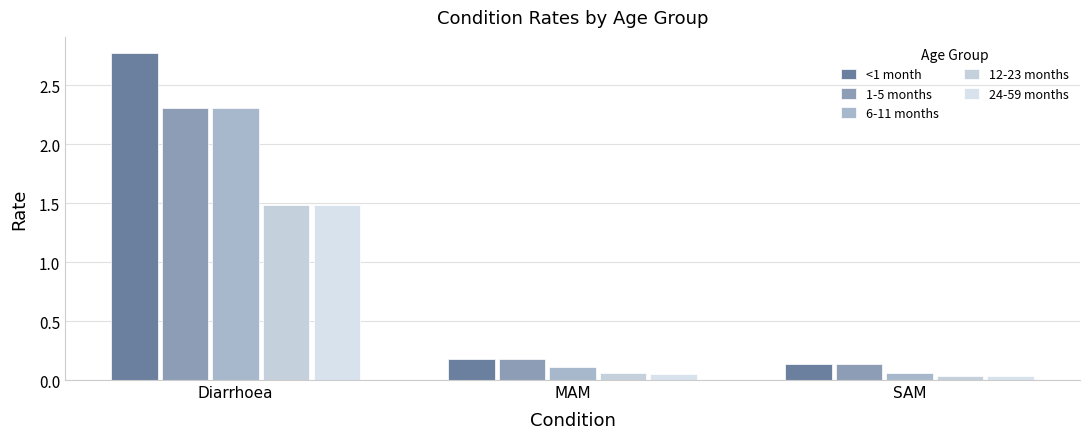

What is the value of the 24-59 months bar at the 1st from the left?

1.5